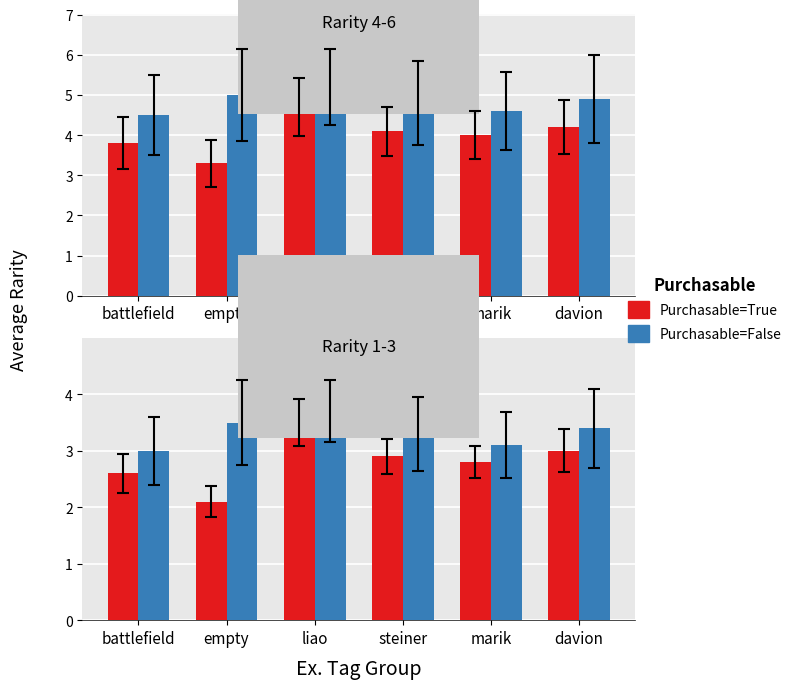

What are all the series names shown in the legend?

Purchasable=True, Purchasable=False